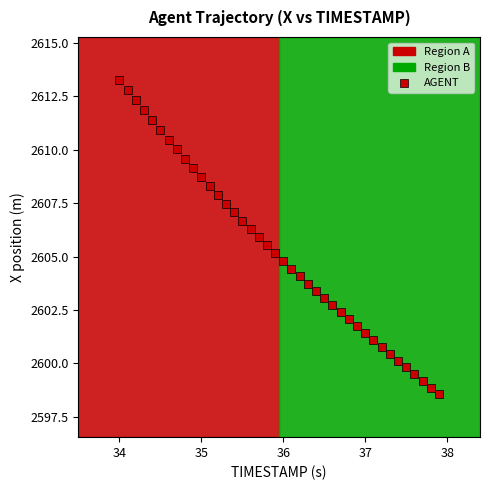

What is the range of X values (max minus min)?

3.9